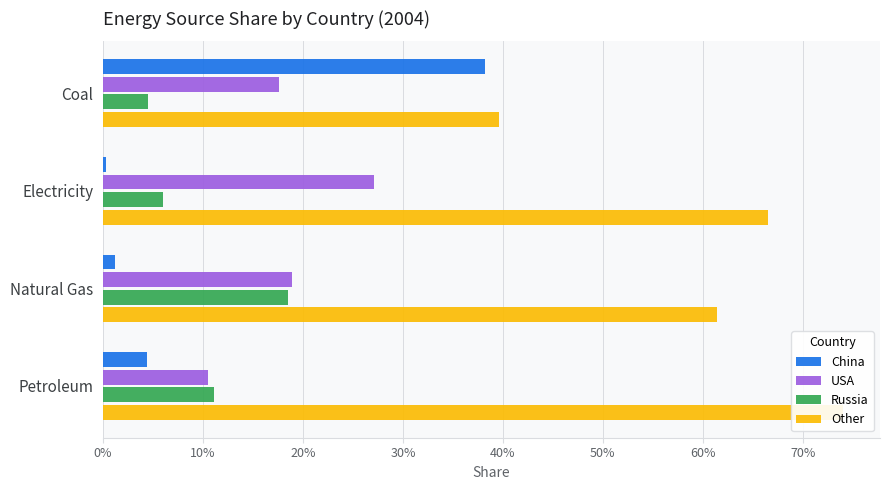

Rank the series by their maximum value, from lowest to highest.

Russia, USA, China, Other